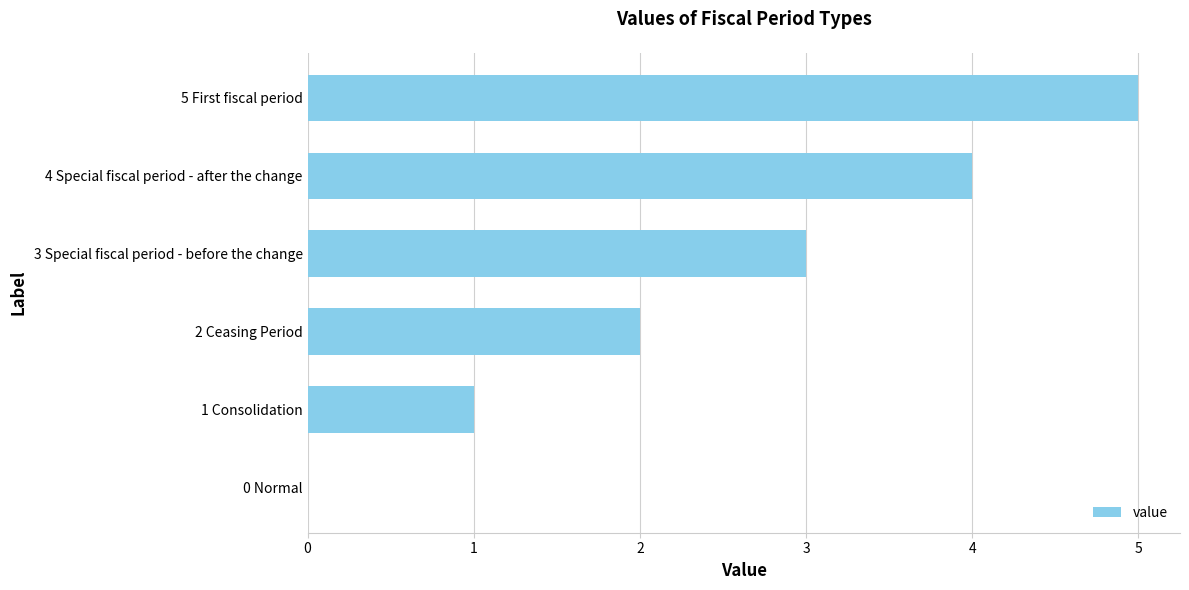

Is it true that the value at 2 Ceasing Period is 2?

True